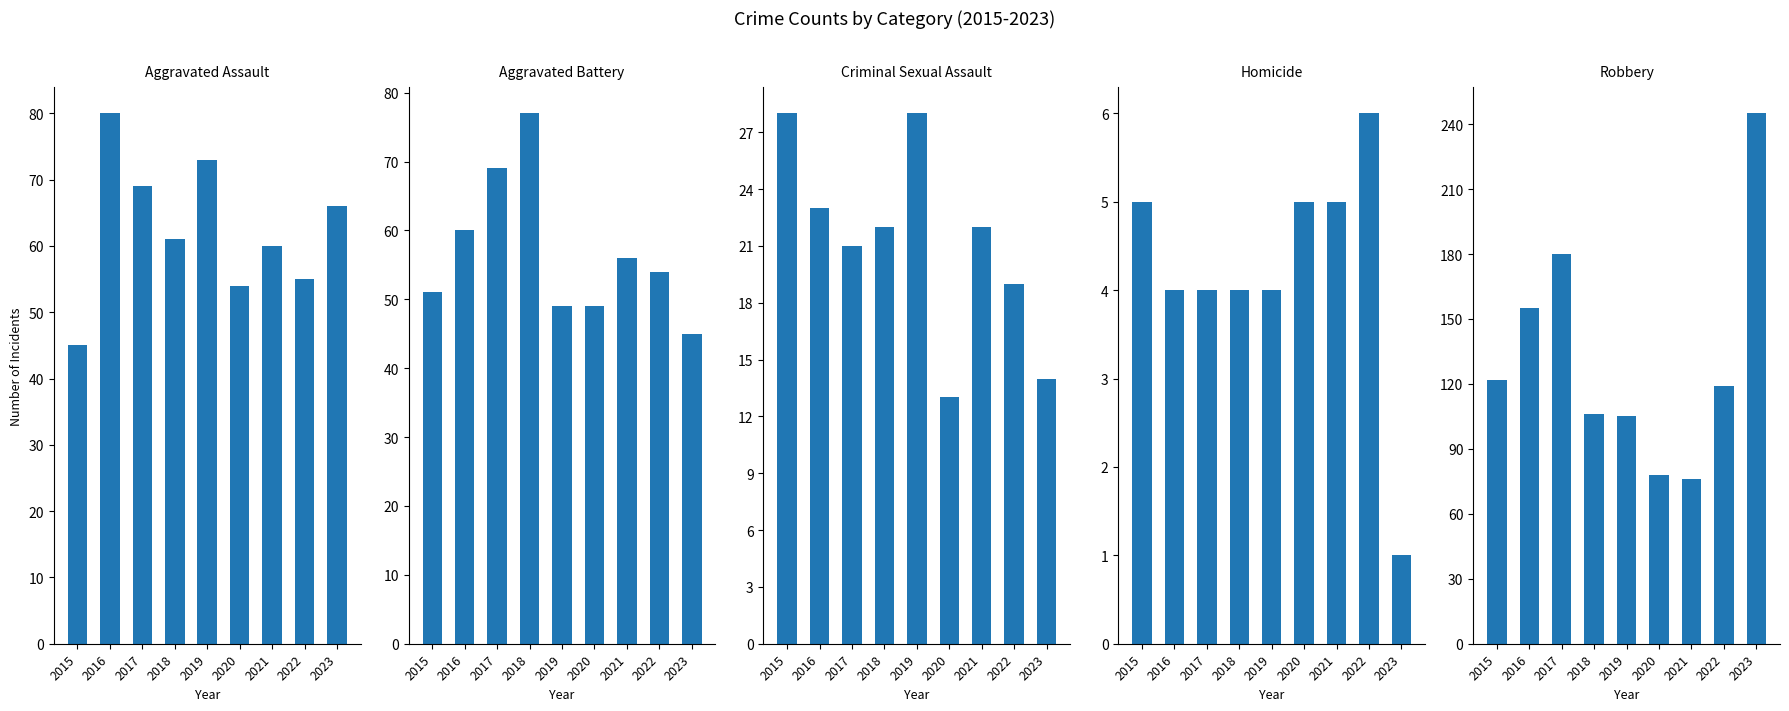

Is it true that Aggravated Assault equals 66 at 2023?

True